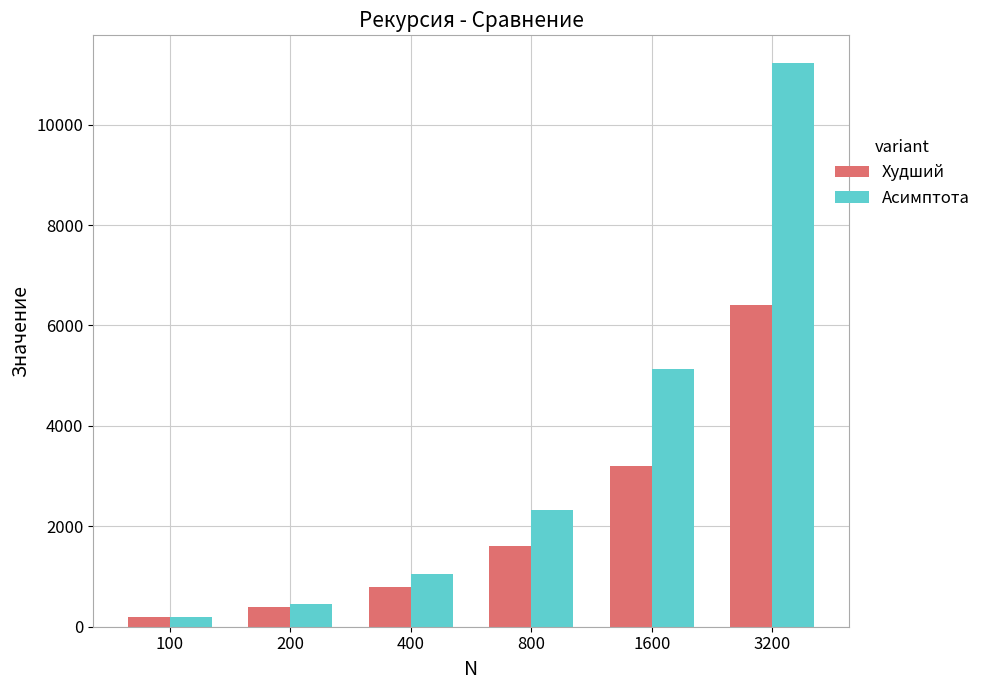

Reading right to left, what are all the values shown in this chart?

Худший: 6398.0	3198.0	1598.0	798.0	398.0	198.0
Асимптота: 11216.5	5126.6	2322.5	1040.8	460.2	200.0